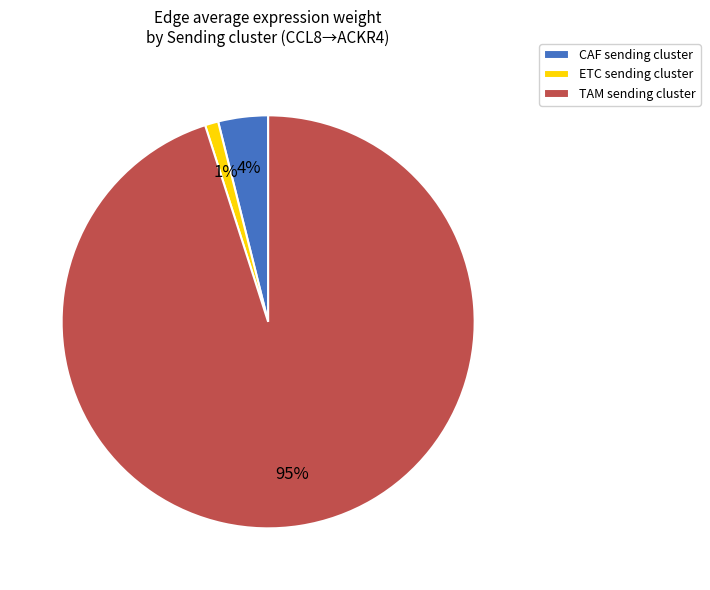

Count the number of slices in the pie.

3